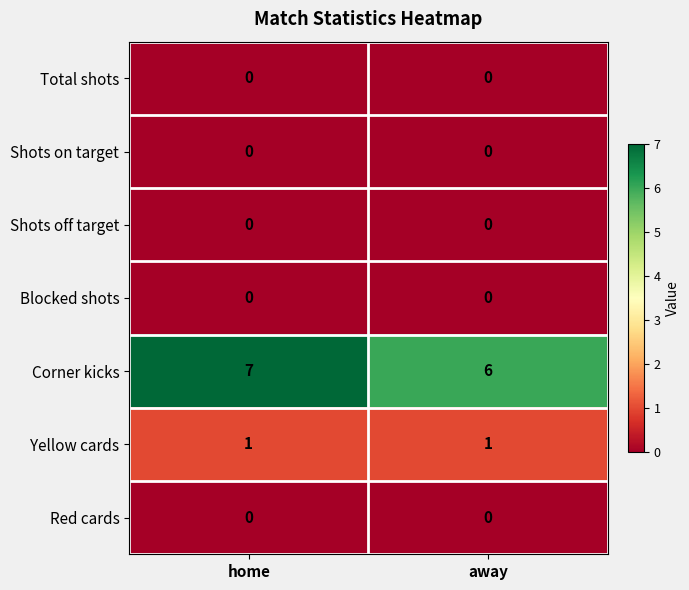

True or false: Red cards has a value of 0 at home.

True